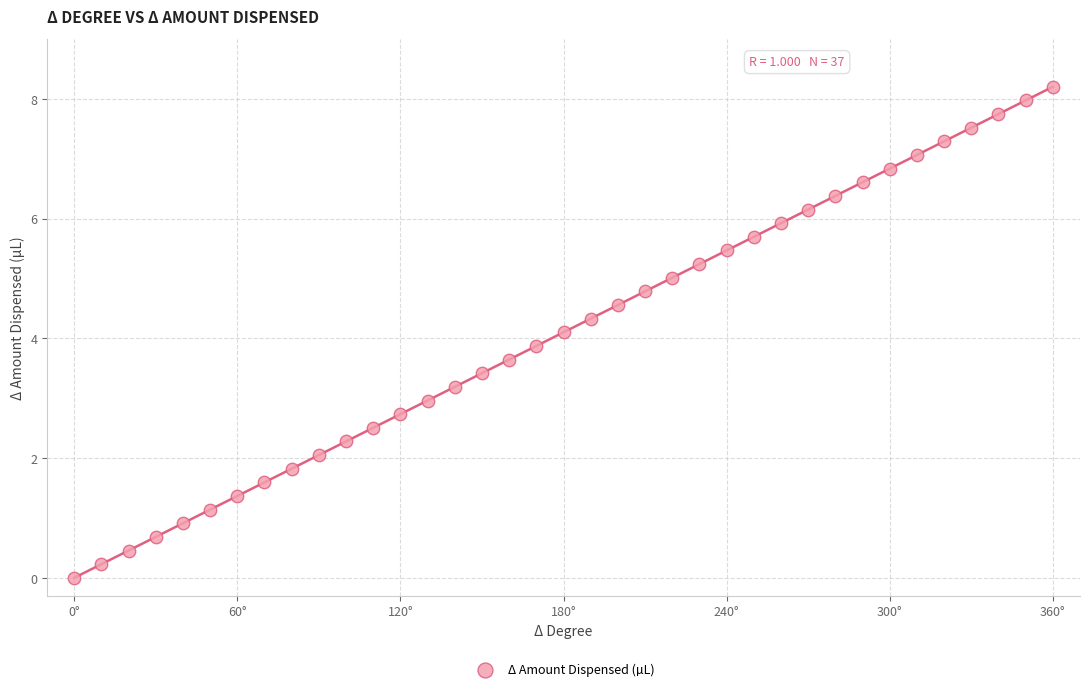

What is the range of X values (max minus min)?

360.0